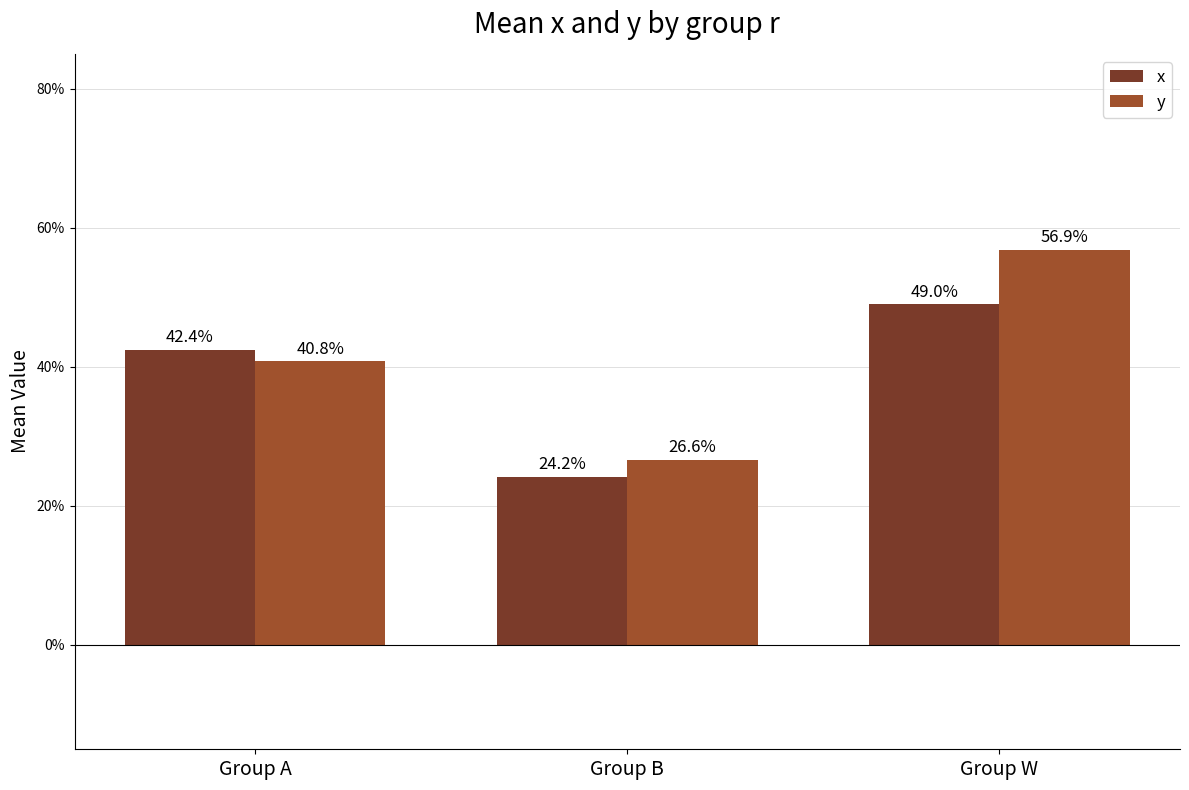

Between Group A and Group W, which is larger?

Group W